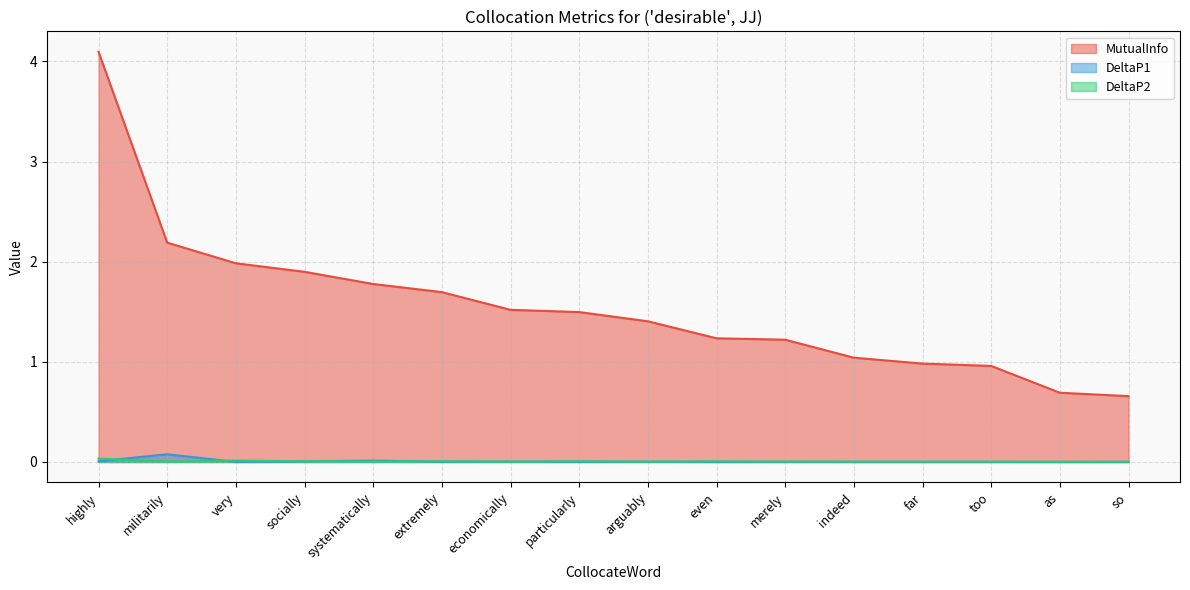

What value does the MutualInfo series have at even?

1.2